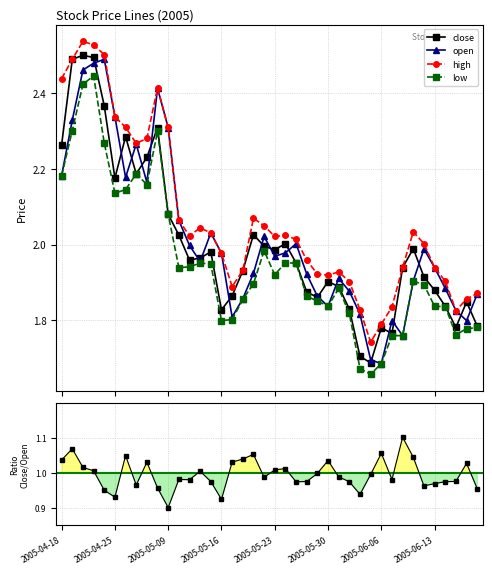

What is the greatest value displayed?

2.5